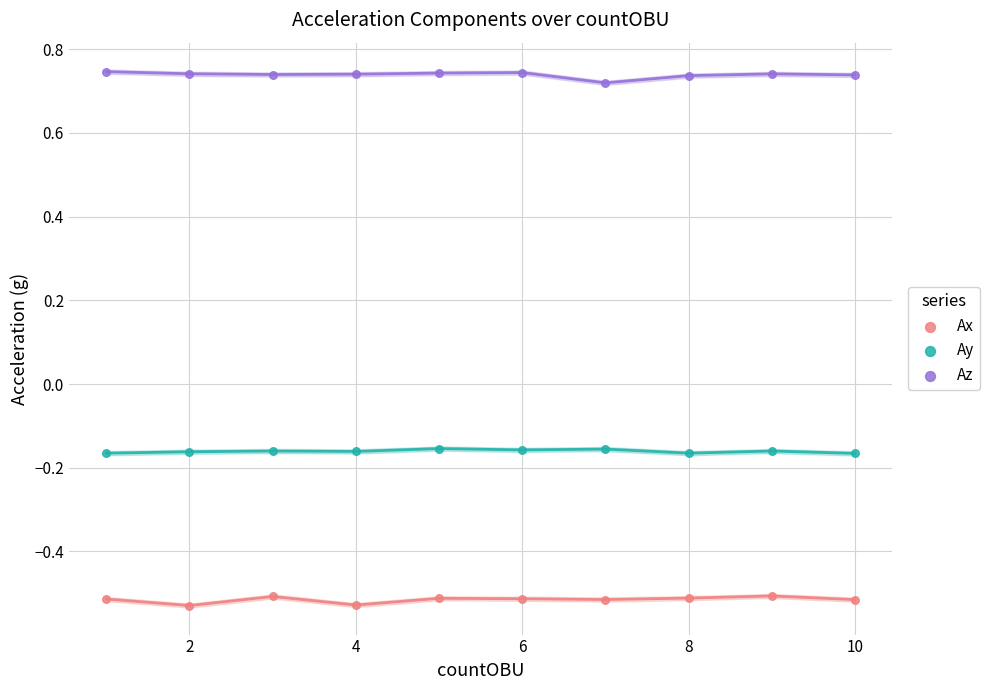

Which series reaches the maximum Y coordinate?

Az